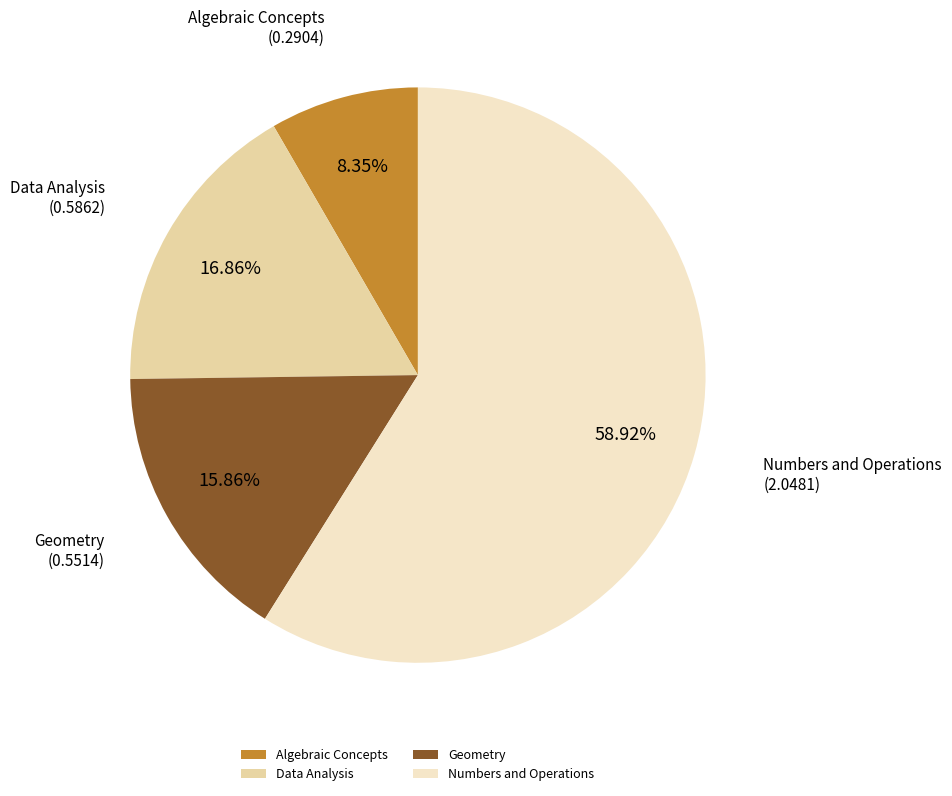

What is the total percentage of Numbers and Operations and Data Analysis?

75.8%